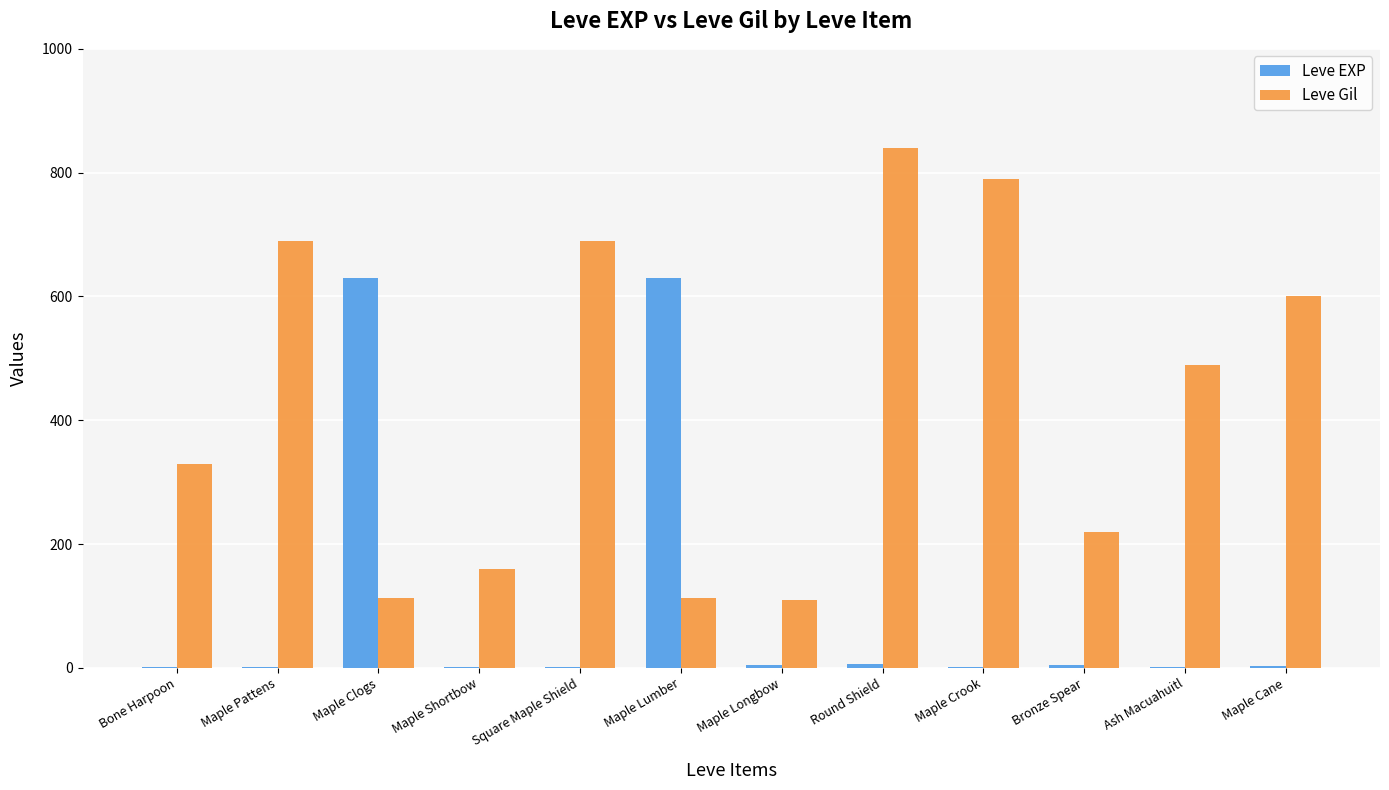

At which category is the sum across all series the highest?

Round Shield